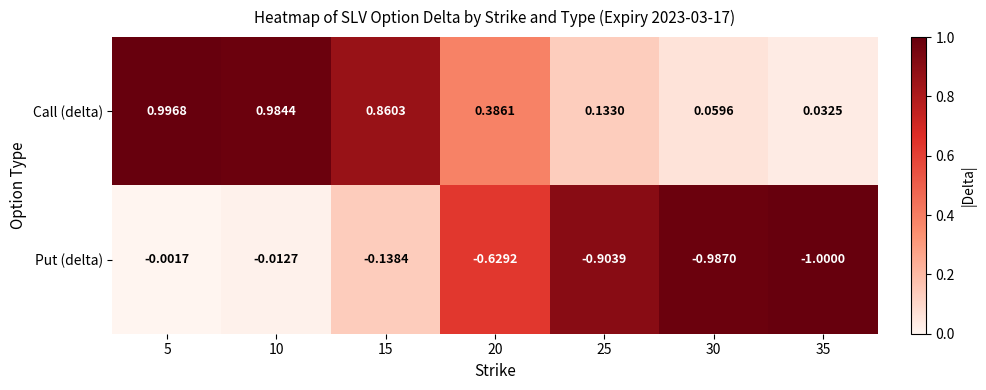

Which series has the widest spread of values?

Put (delta)